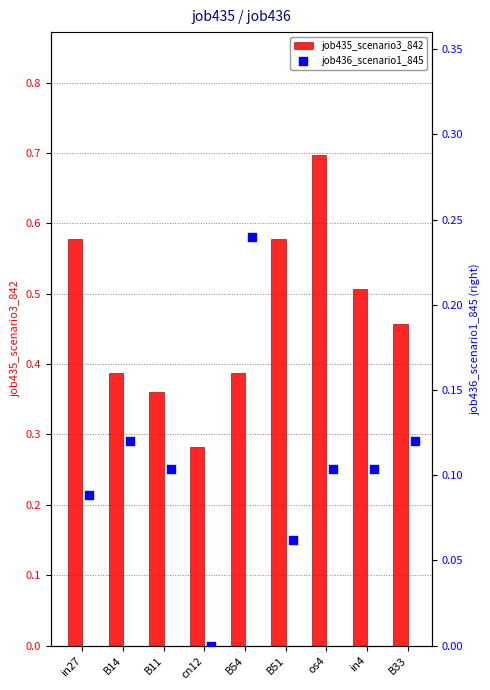

Which series has the largest total across all categories?

job435_scenario3_842